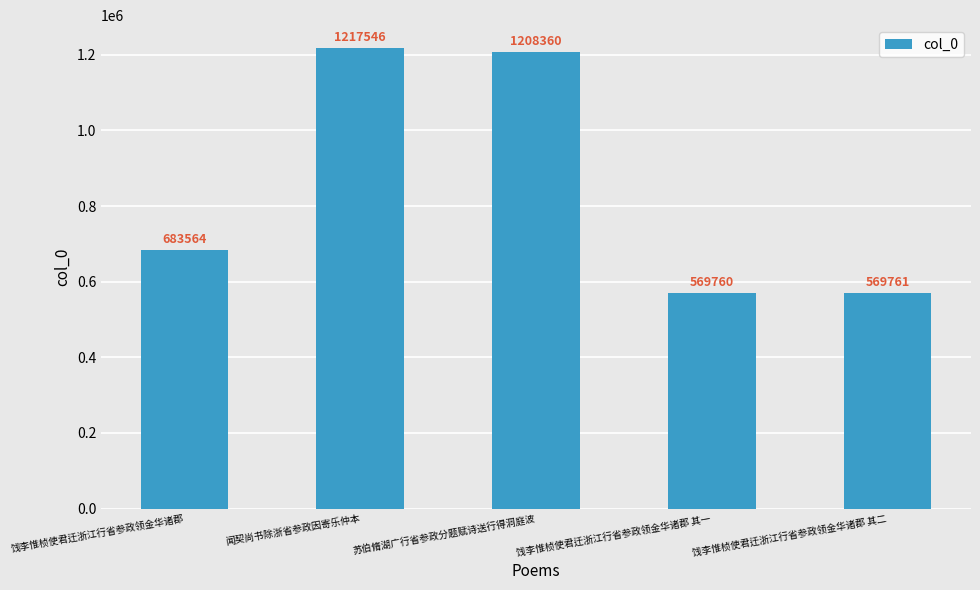

What is the change in value from 饯李惟桢使君迁浙江行省参政领金华诸郡 其一 to 饯李惟桢使君迁浙江行省参政领金华诸郡 其二?

+1